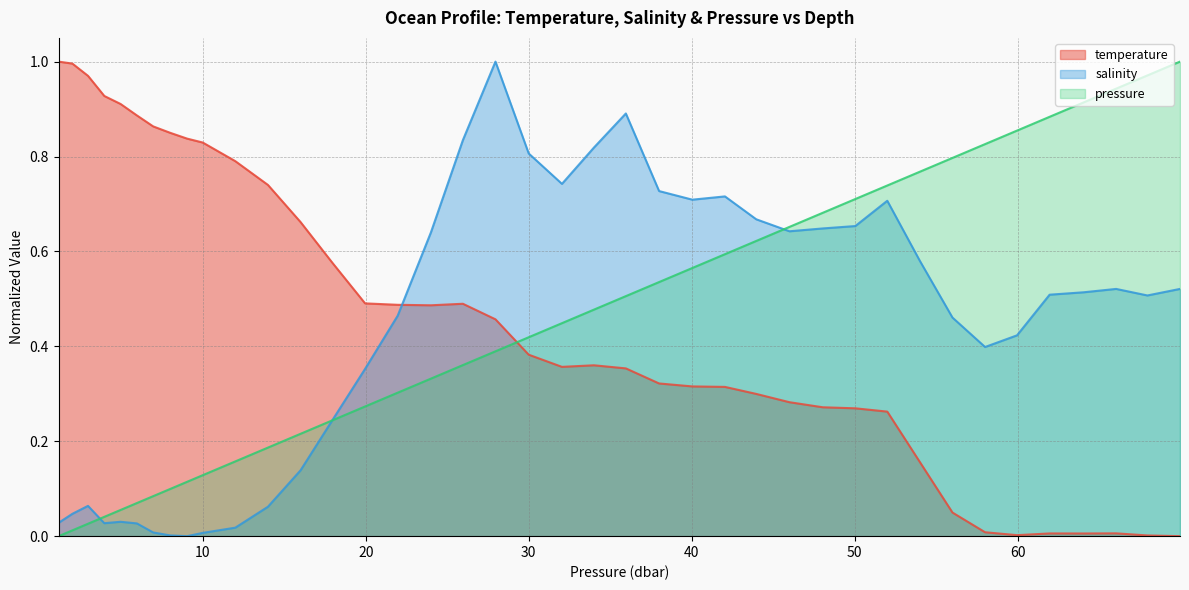

Reading left to right, transcribe all the data shown in this chart.

temperature: 1.0	1.0	1.0	0.9	0.9	0.9	0.9	0.9	0.8	0.8	0.8	0.7	0.7	0.6	0.5	0.5	0.5	0.5	0.5	0.4	0.4	0.4	0.4	0.3	0.3	0.3	0.3	0.3	0.3	0.3	0.3	0.2	0.0	0.0	0.0	0.0	0.0	0.0	0.0	0.0
salinity: 0.0	0.0	0.1	0.0	0.0	0.0	0.0	0.0	0.0	0.0	0.0	0.1	0.1	0.2	0.4	0.5	0.6	0.8	1.0	0.8	0.7	0.8	0.9	0.7	0.7	0.7	0.7	0.6	0.6	0.7	0.7	0.6	0.5	0.4	0.4	0.5	0.5	0.5	0.5	0.5
pressure: 0.0	0.0	0.0	0.0	0.1	0.1	0.1	0.1	0.1	0.1	0.2	0.2	0.2	0.2	0.3	0.3	0.3	0.4	0.4	0.4	0.4	0.5	0.5	0.5	0.6	0.6	0.6	0.7	0.7	0.7	0.7	0.8	0.8	0.8	0.9	0.9	0.9	0.9	1.0	1.0